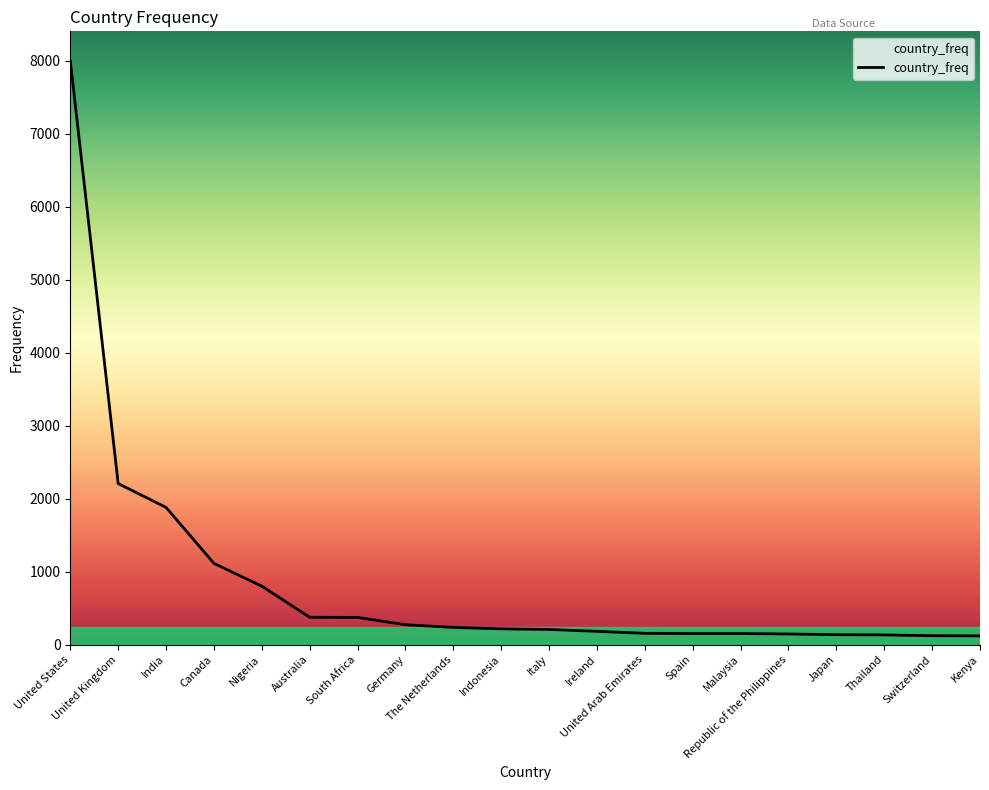

Does the chart display data point markers on the line(s)?

No